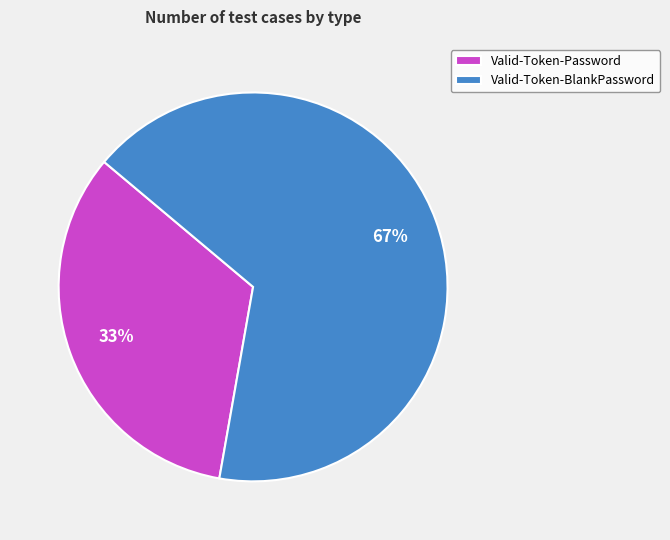

Which category has the smallest portion of the pie?

Valid-Token-Password